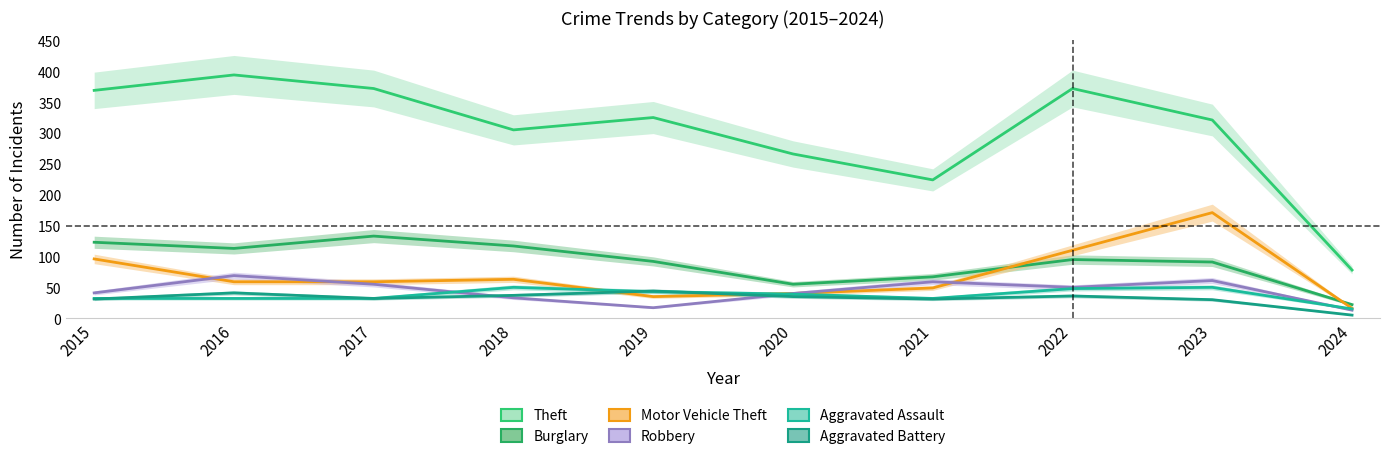

What value does the Motor Vehicle Theft series have at 2015, to the nearest 5?

95